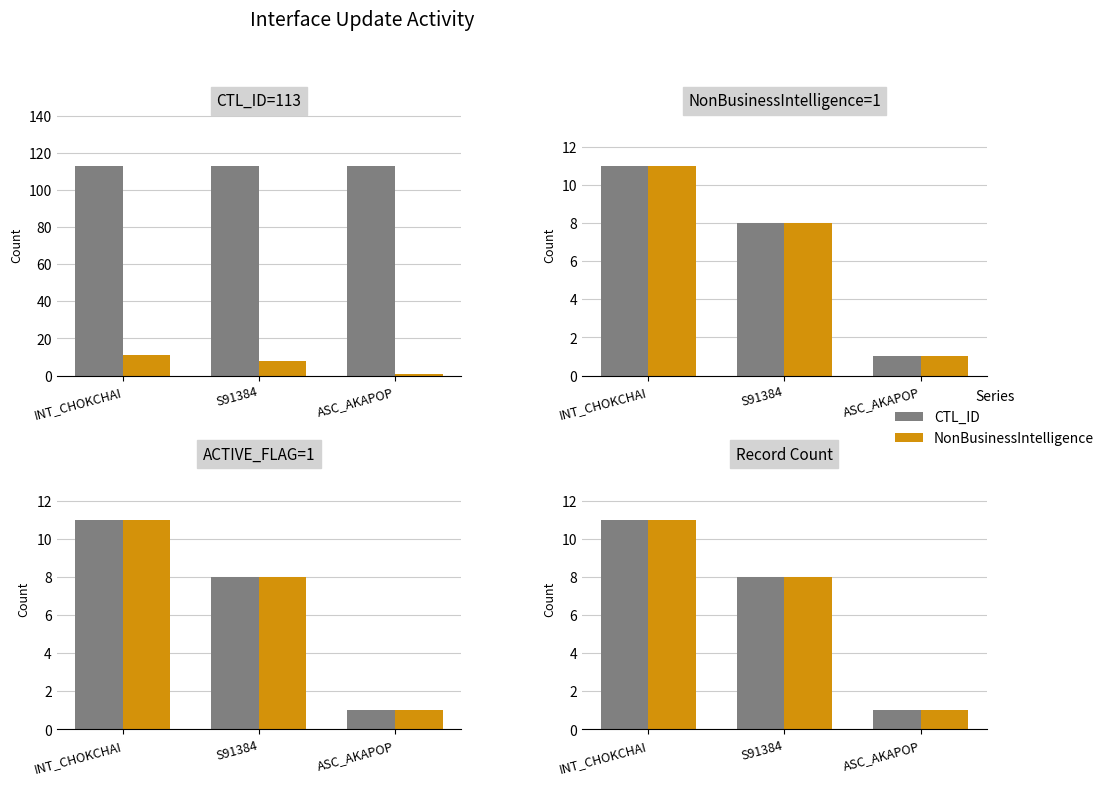

Which label corresponds to the largest value in the chart?

INT_CHOKCHAI